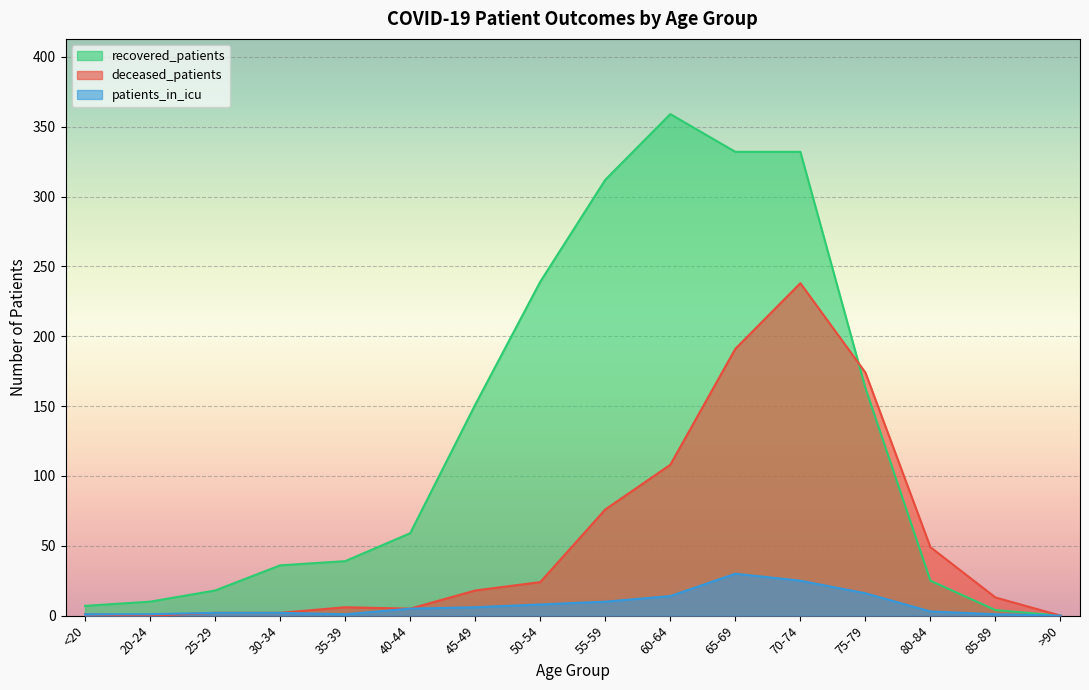

Is the value of deceased_patients at 80-84 greater than the value of patients_in_icu at 50-54?

Yes